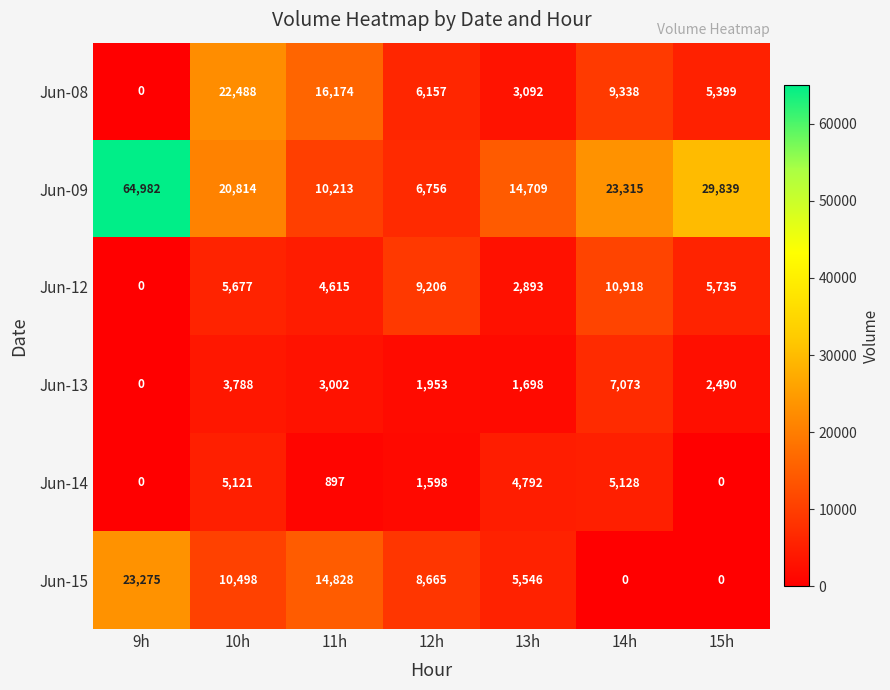

List the series in order of their peak value, highest first.

Jun-09, Jun-15, Jun-08, Jun-12, Jun-13, Jun-14